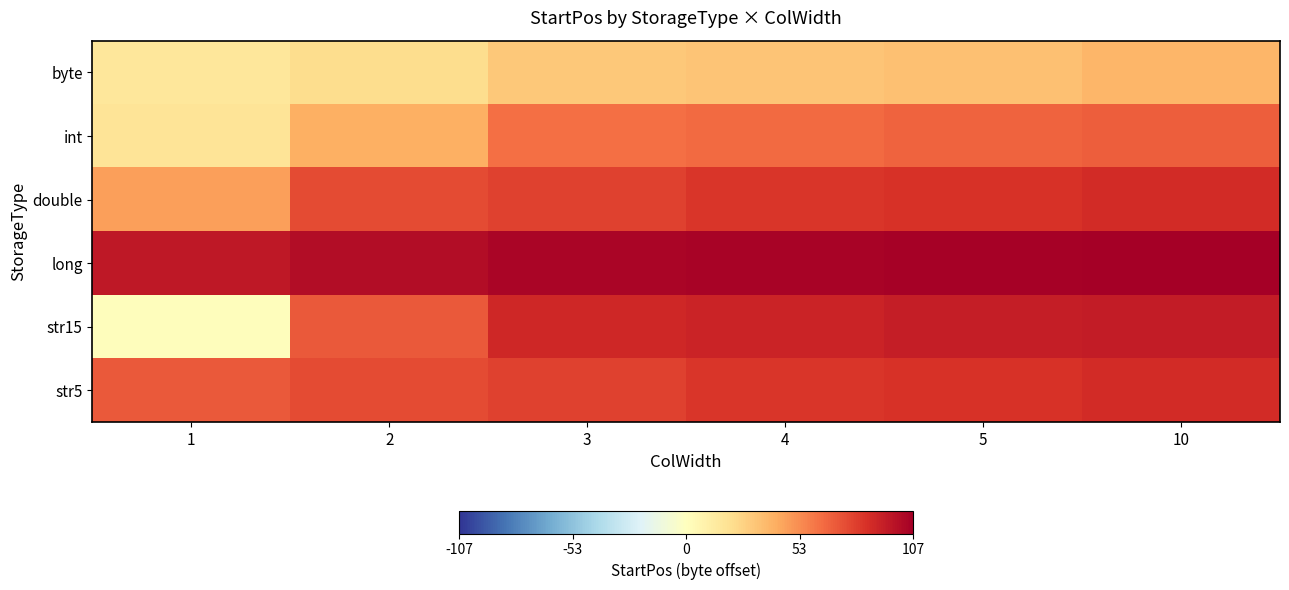

Reading right to left, transcribe all the data shown in this chart.

byte: 10=39	5=35	4=33	3=31	2=22	1=16
int: 10=69	5=67	4=65	3=63	2=41	1=18
double: 10=87	5=85	4=83	3=79	2=76	1=47
long: 10=107	5=106	4=105	3=104	2=101	1=96
str15: 10=94	5=93	4=91	3=89	2=71	1=1
str5: 10=87	5=85	4=83	3=79	2=76	1=71